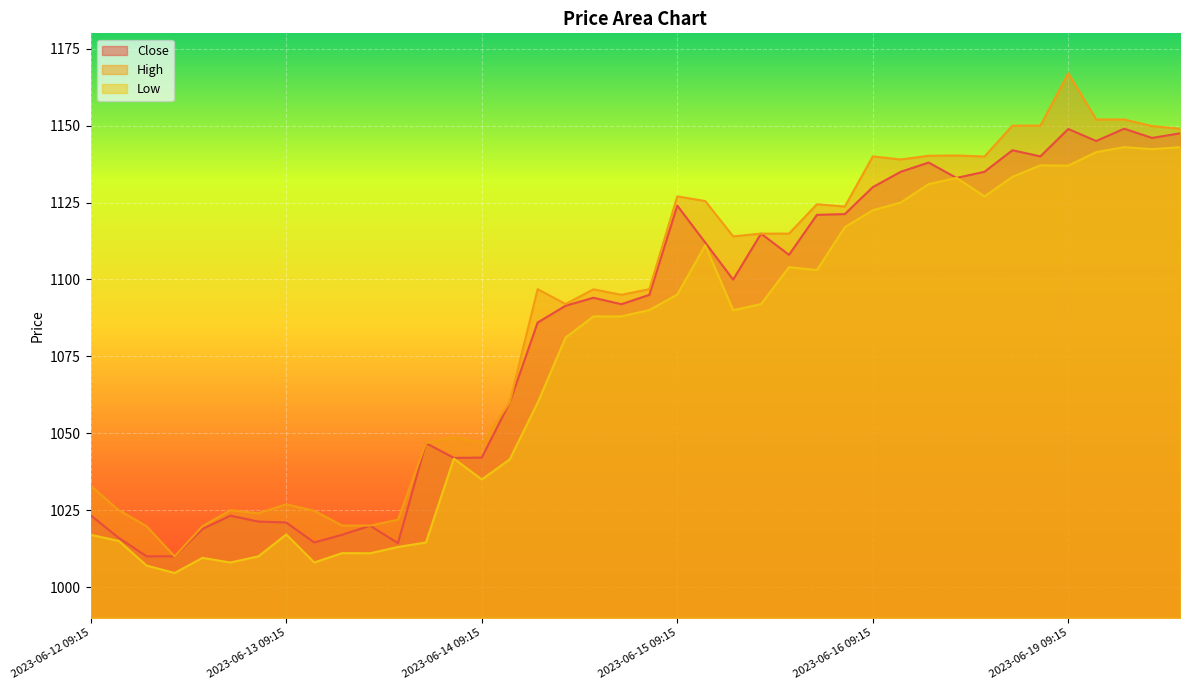

Read the Close value at 2023-06-13 10:15.

1014.5